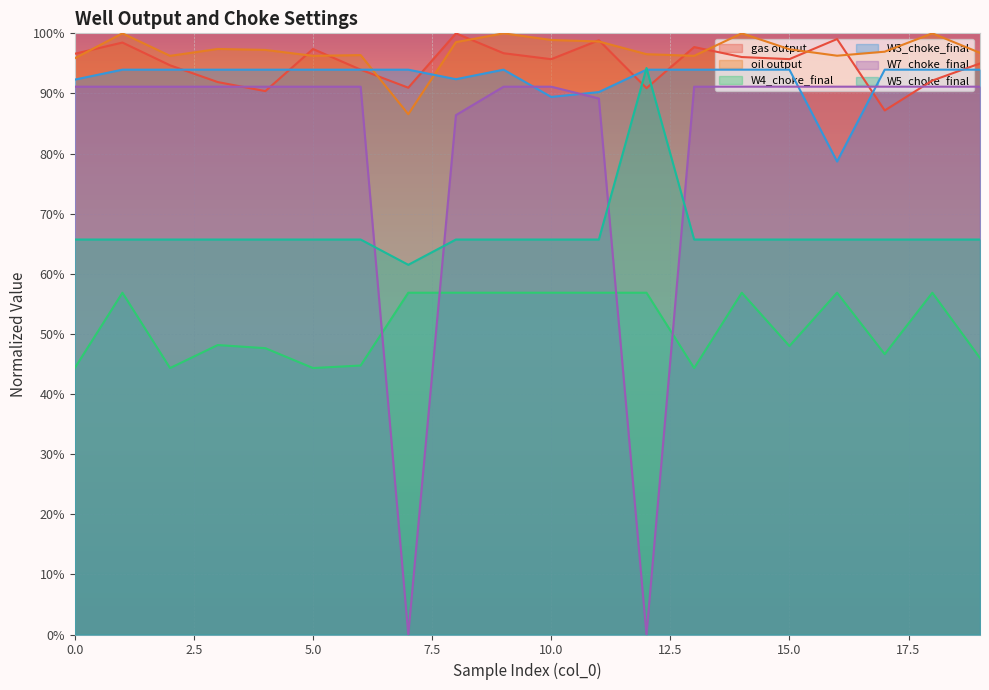

True or false: W7_choke_final has more than 2 interior local peaks.

False